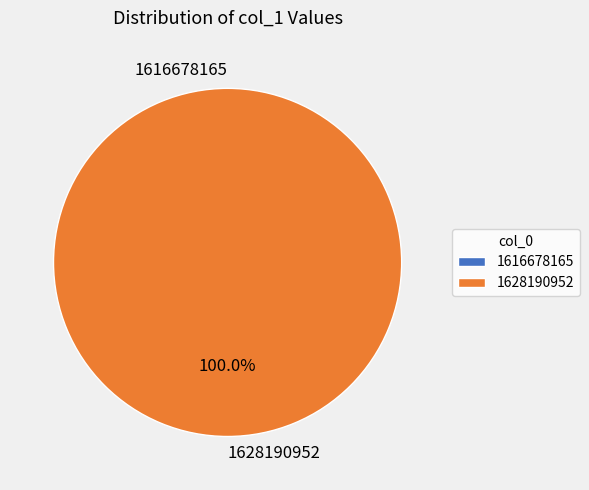

Combined, what portion of the pie is 1616678165 and 1628190952?

100.0%